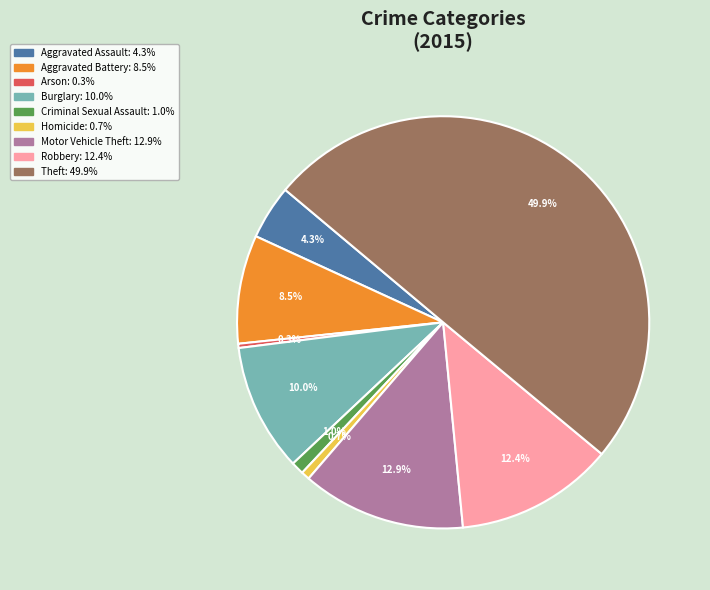

What is the largest slice in the pie chart?

Theft